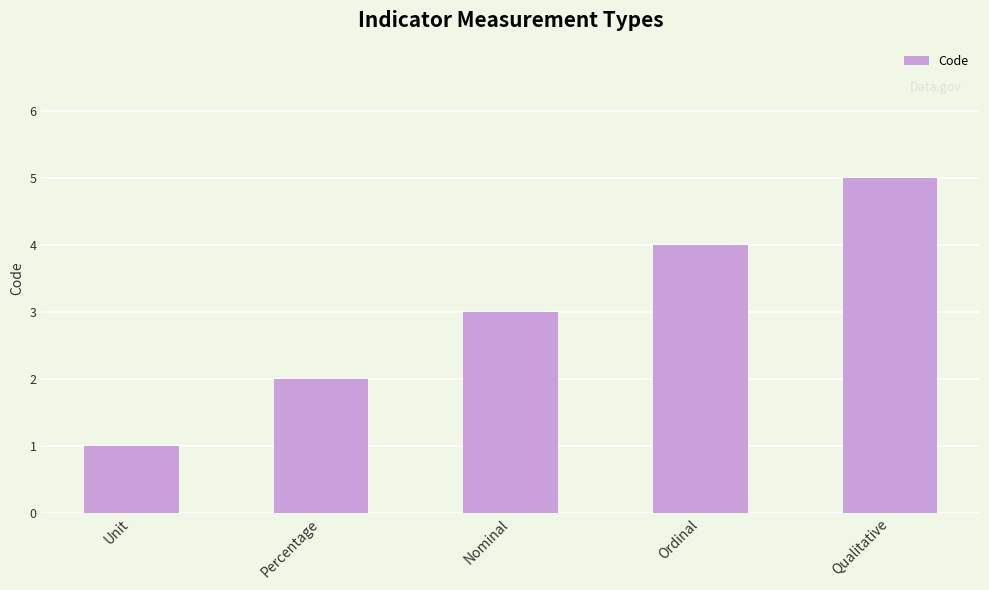

Is it true that the value at Nominal is 2?

False